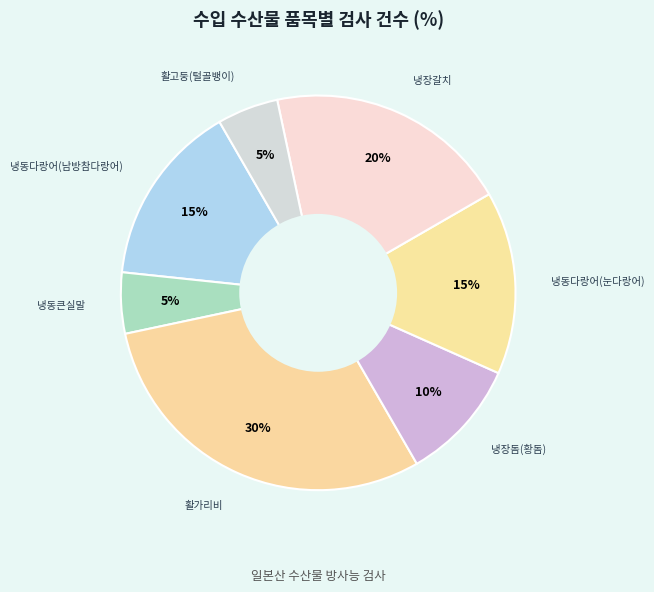

How many slices are in this pie chart?

7